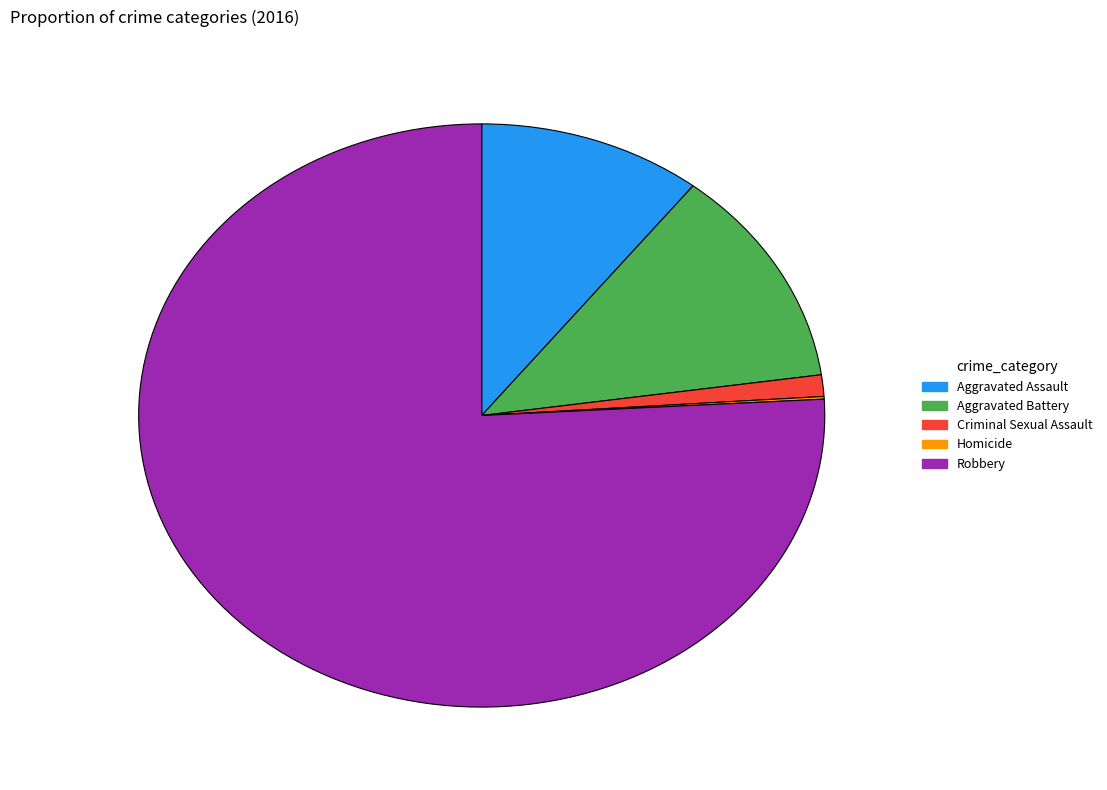

Does Aggravated Battery represent more than half of the total?

No